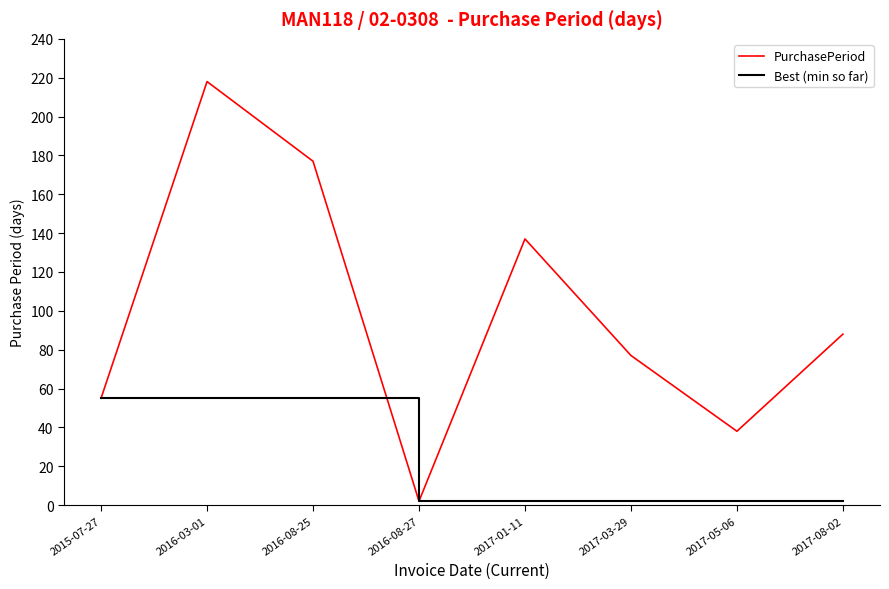

At which category is the sum across all series the highest?

2016-03-01